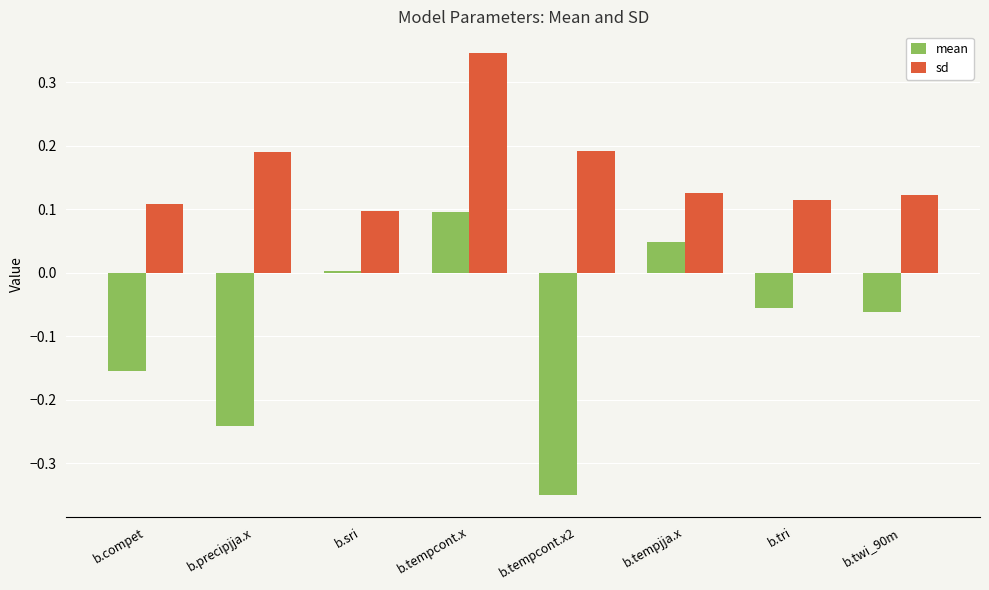

Which series has the largest range (max minus min)?

mean